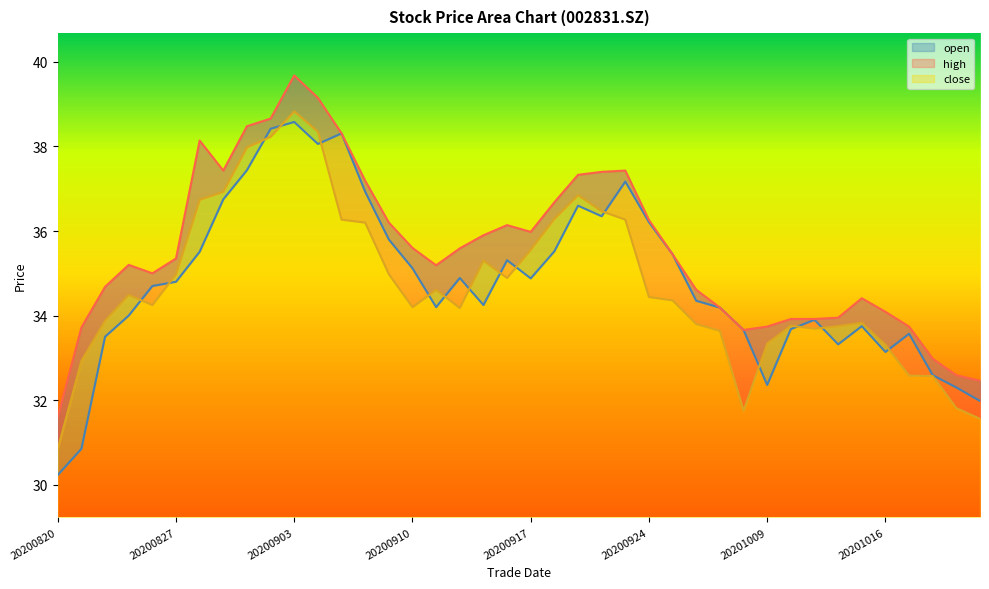

Where is open nearest to the value 34?

20200825